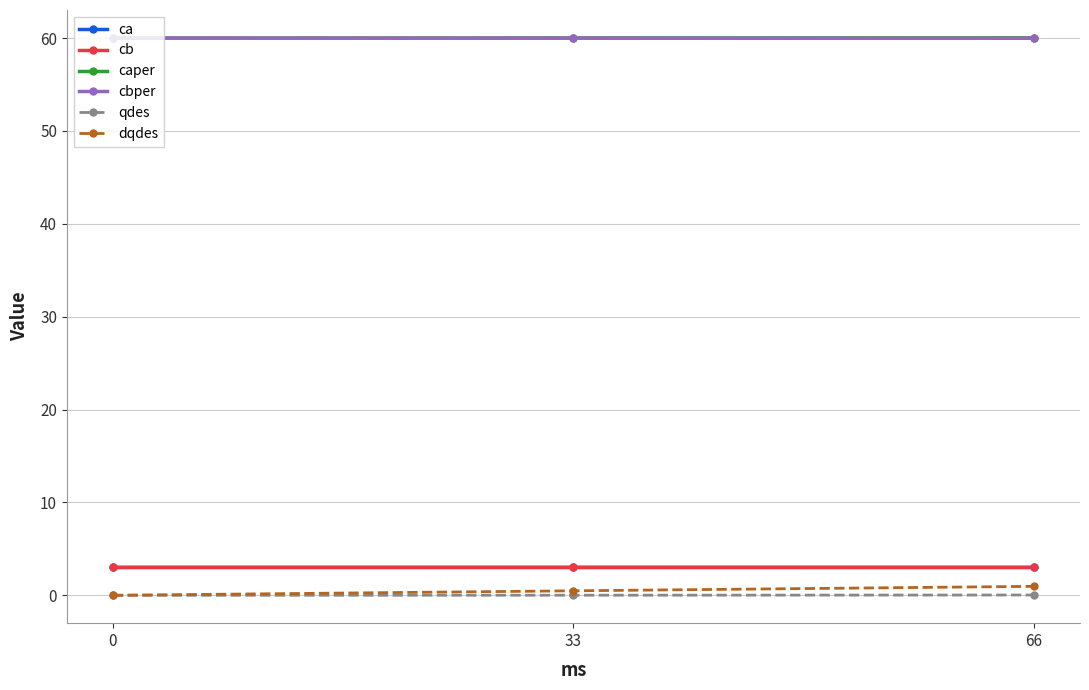

At how many categories does at least one series exceed 9?

3